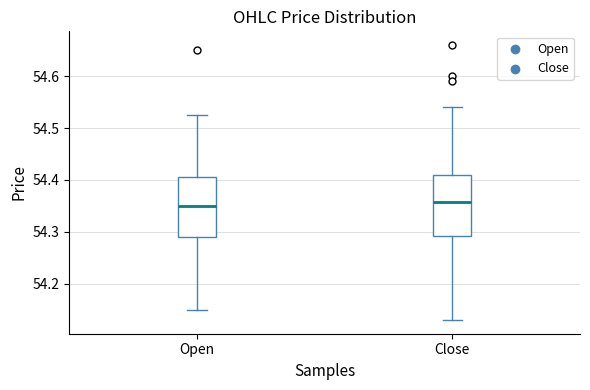

Reading left to right, transcribe this box plot: for each box, give where its median line is, the range the box spans, and where its two whiskers end, as read against the y-axis. The values are not printed on the chart, so give them approximately, as read against the axis.

Open: median 54.35, box 54.29 to 54.41, whiskers 54.15 to 54.53
Close: median 54.36, box 54.29 to 54.41, whiskers 54.13 to 54.54